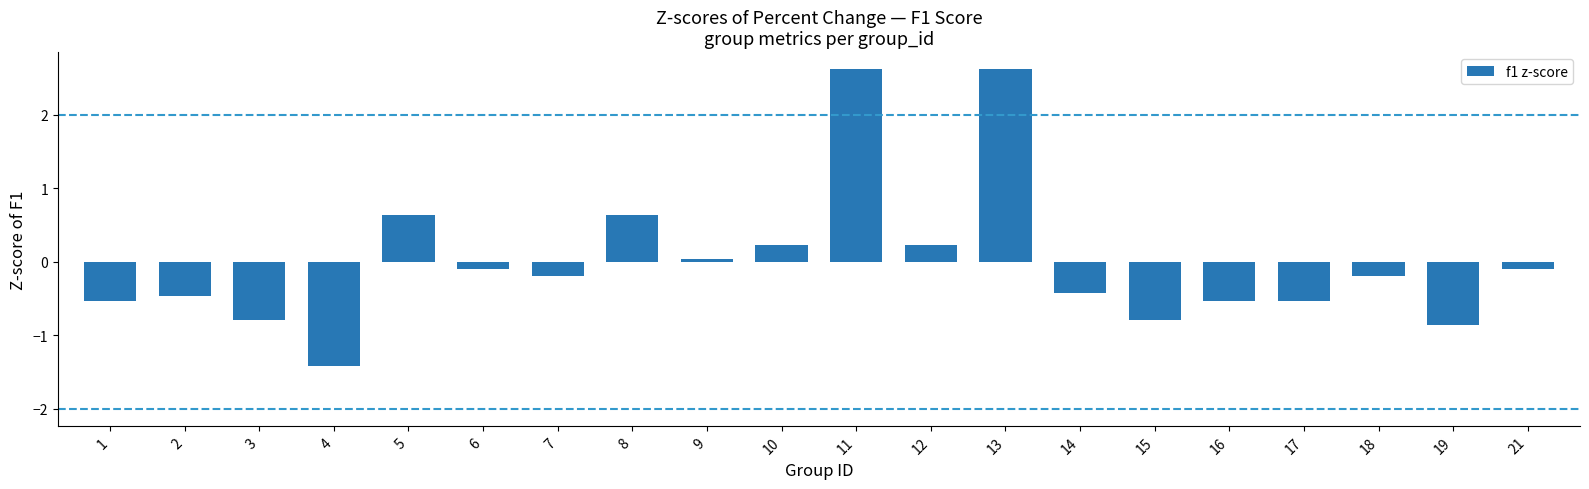

Which label corresponds to the smallest value in the chart?

4